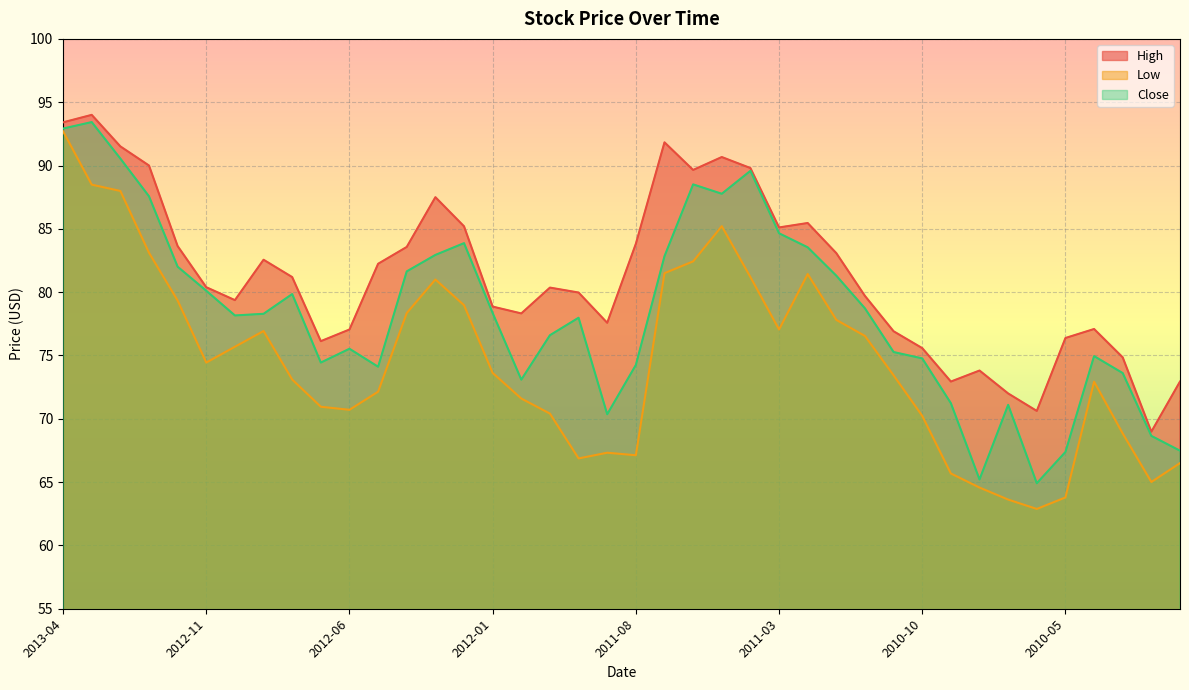

What is the difference between the High values at 2010-01 and 2010-06?

2.3